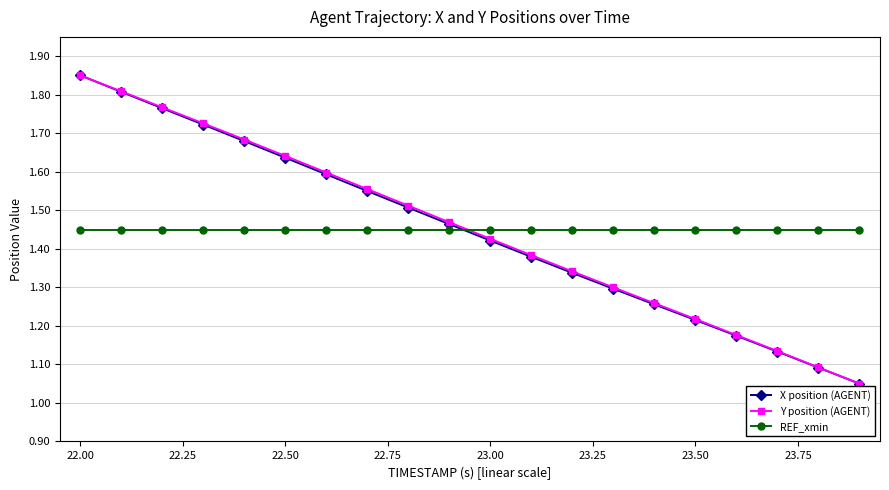

At how many categories does at least one series exceed 1?

20